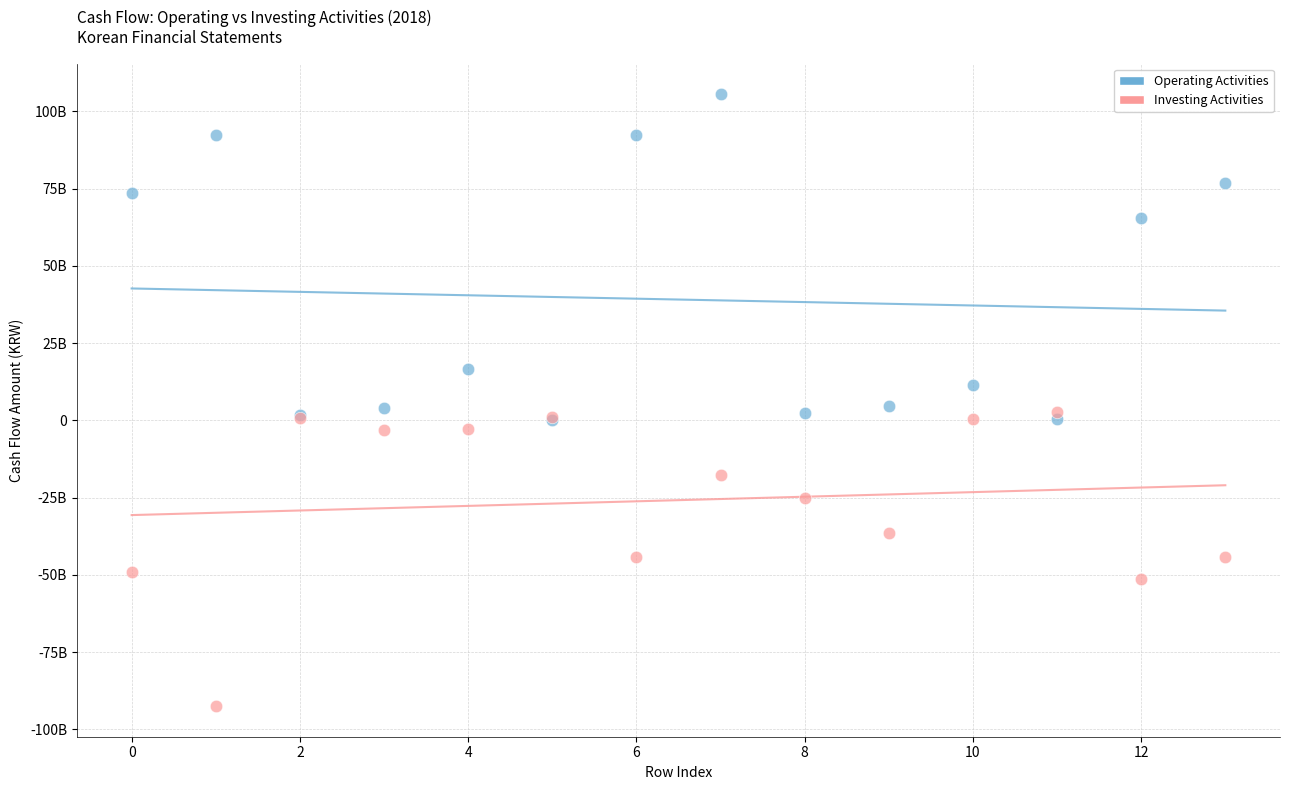

What are all the series names shown in the legend?

Operating Activities, Investing Activities